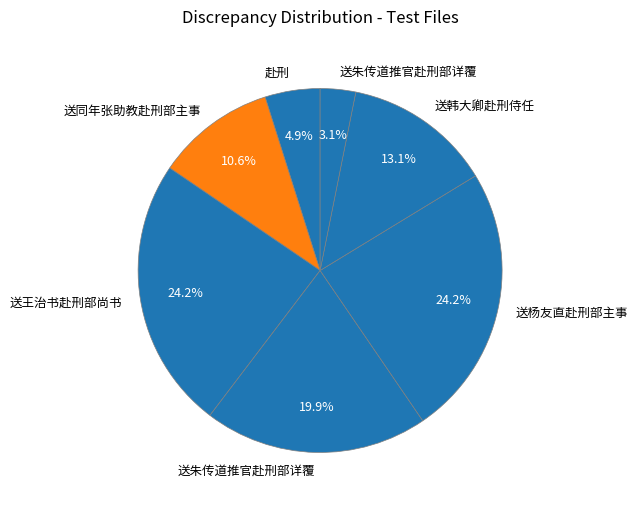

Which slice is the largest?

送王治书赴刑部尚书